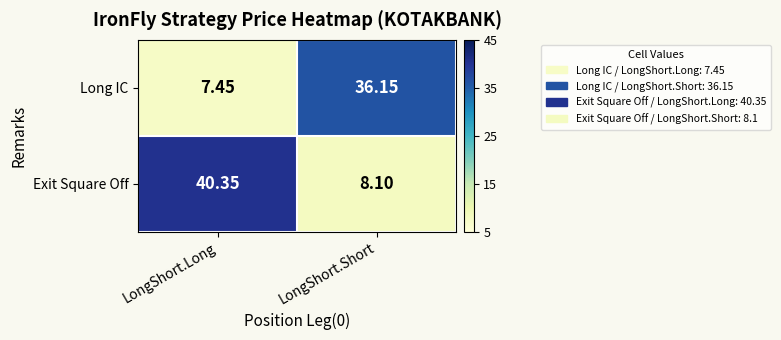

At which label does Long IC reach its peak?

LongShort.Short